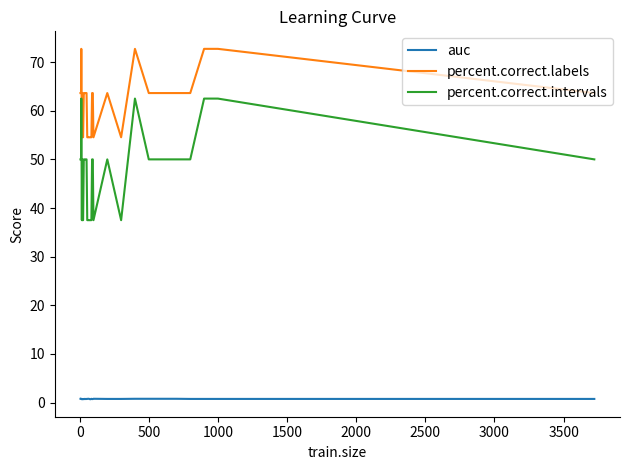

Which series has the widest spread of values?

percent.correct.intervals